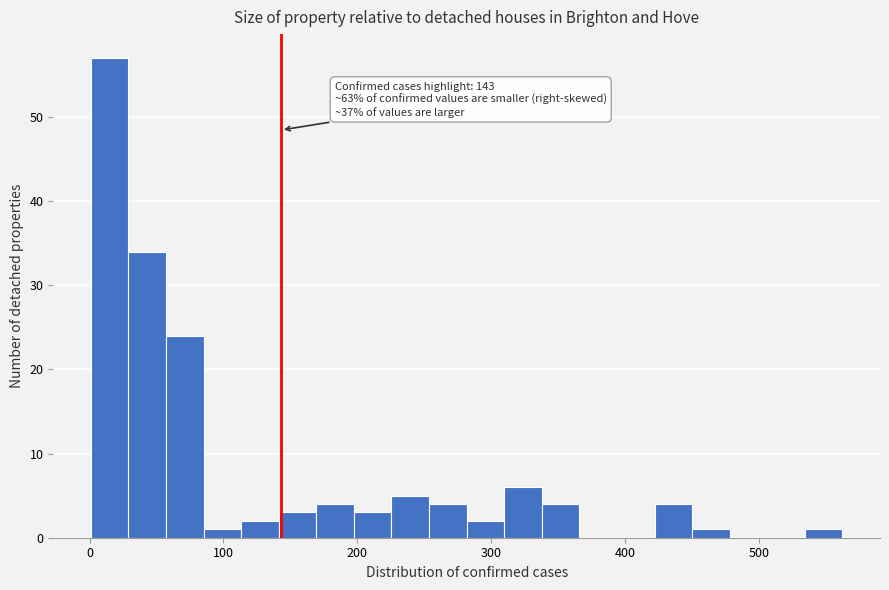

Read against the x-axis, roughly where is the centre of the tallest bar?

20